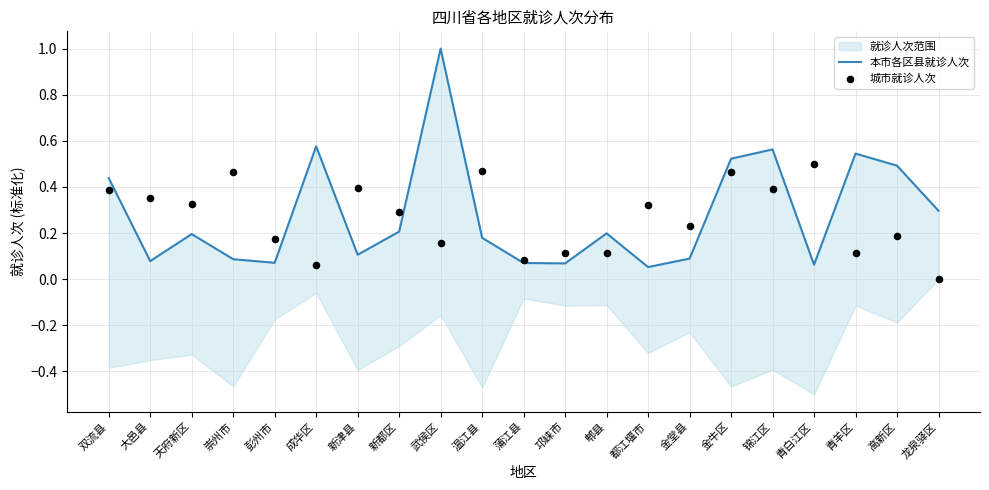

At which category is the sum across all series the highest?

武侯区